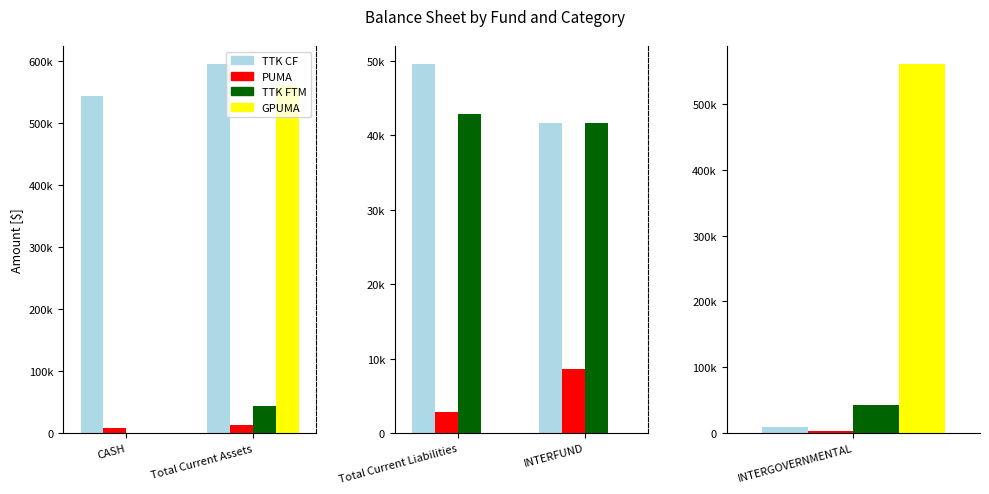

What is the difference between the PUMA values at Total Current Assets and CASH?

3693.4